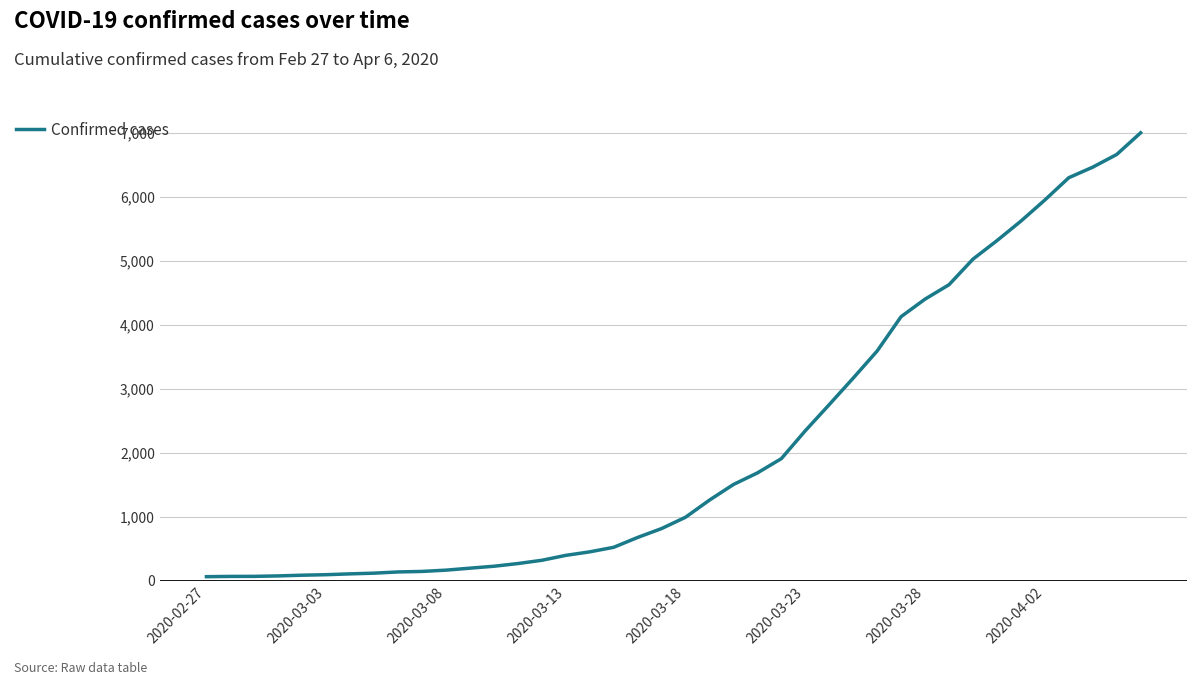

What is the difference between the maximum and minimum values?

6939